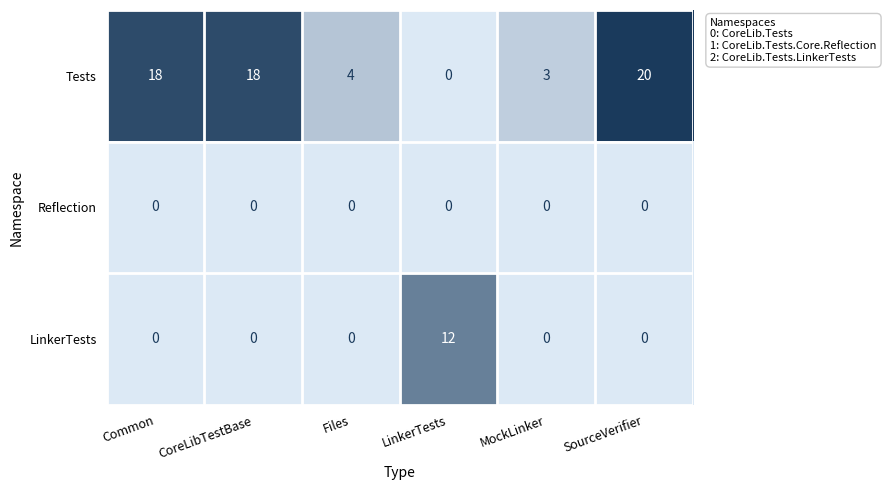

List the series in order of their overall mean, highest first.

Tests, LinkerTests, Reflection